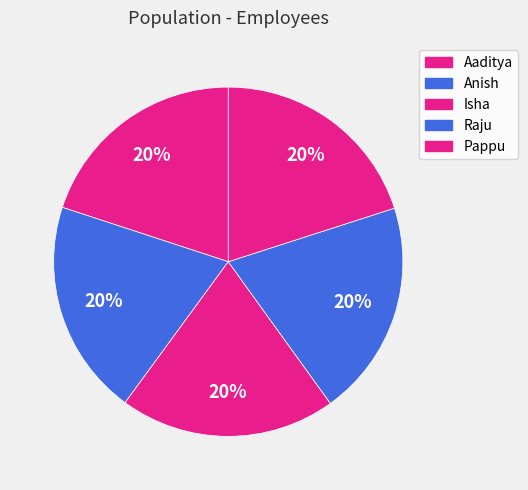

Which slice is the smallest?

Aaditya